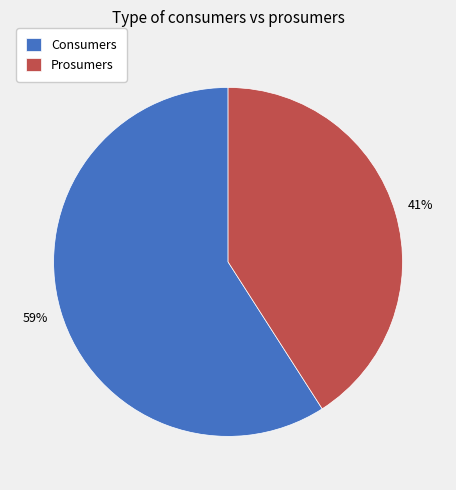

What percentage is the Prosumers slice, to the nearest percent?

41%